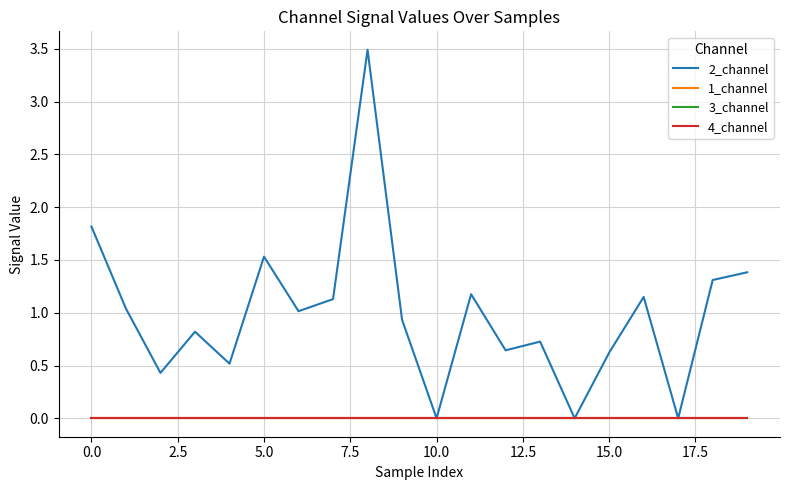

Is this an area chart (filled region under the line)?

No